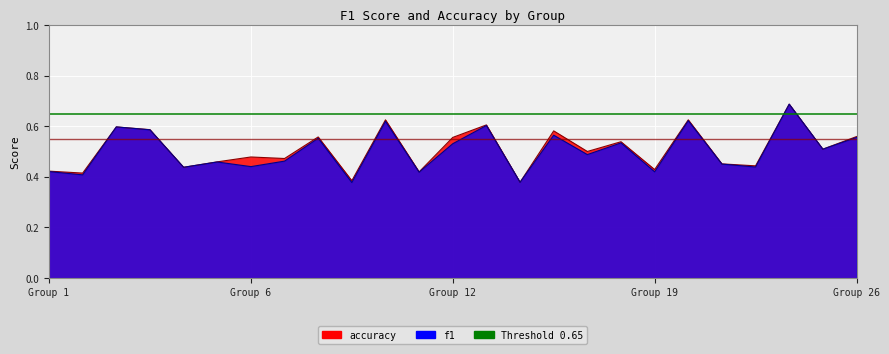

Between 13 and 15, which is larger?

13